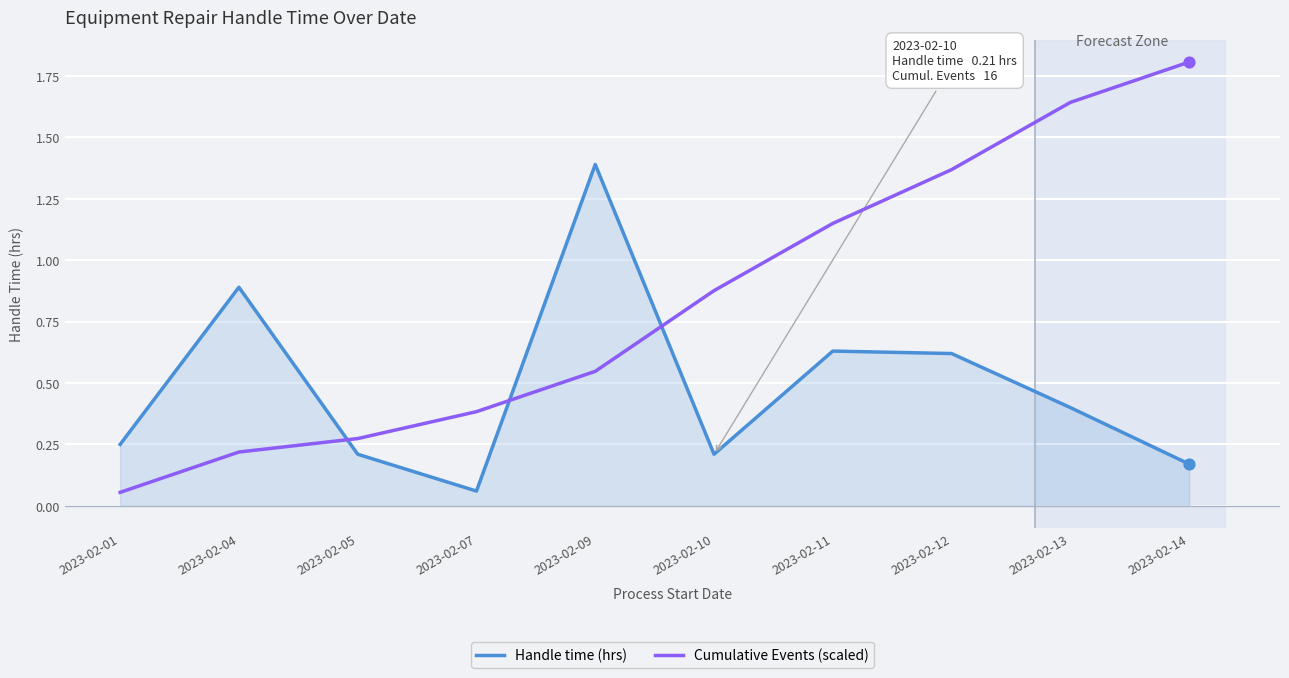

Which series has the largest total across all categories?

Cumulative Events (scaled)